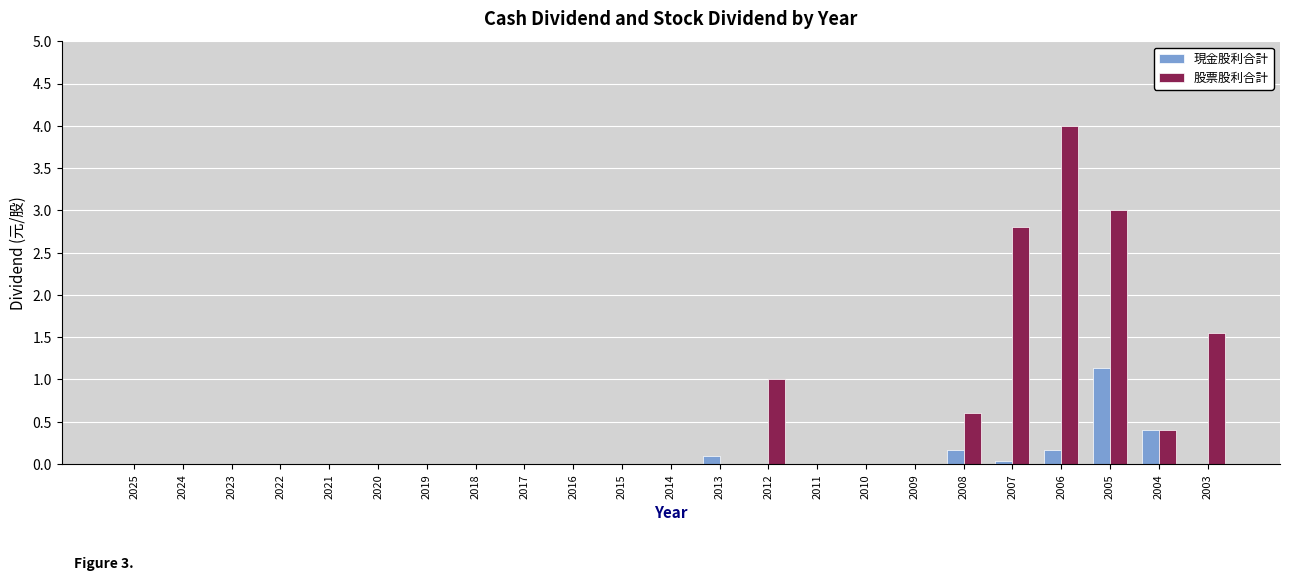

What is the sum of all 股票股利合計 values?

13.4